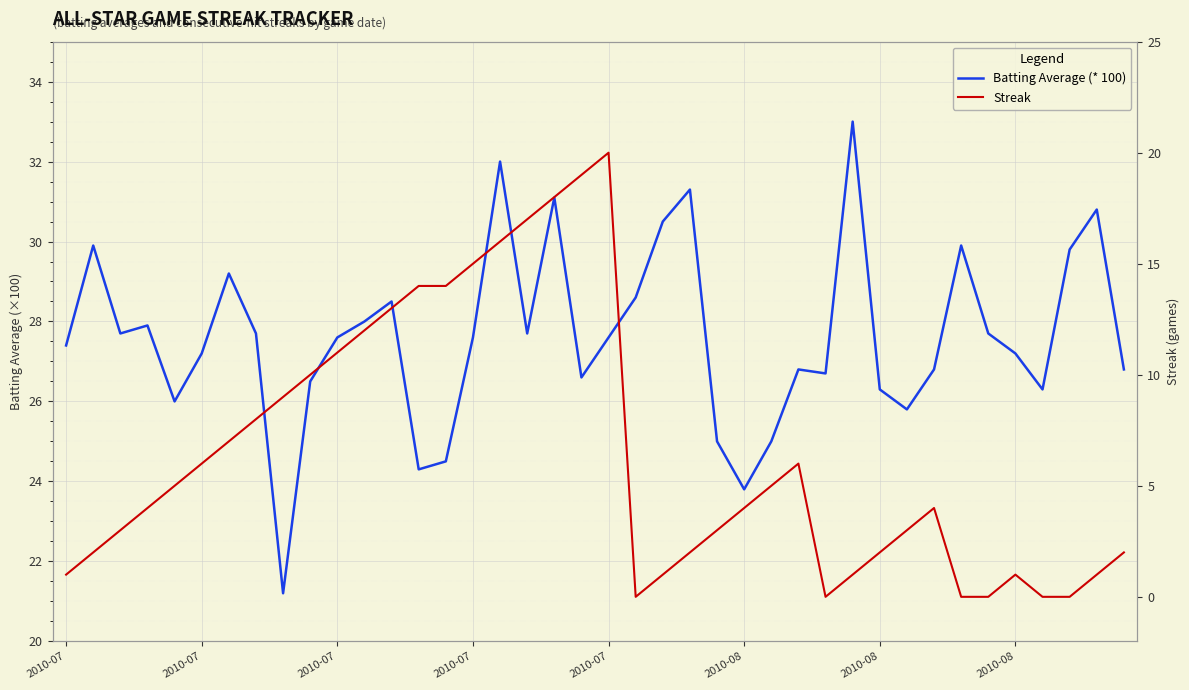

At how many categories does at least one series exceed 12?

40